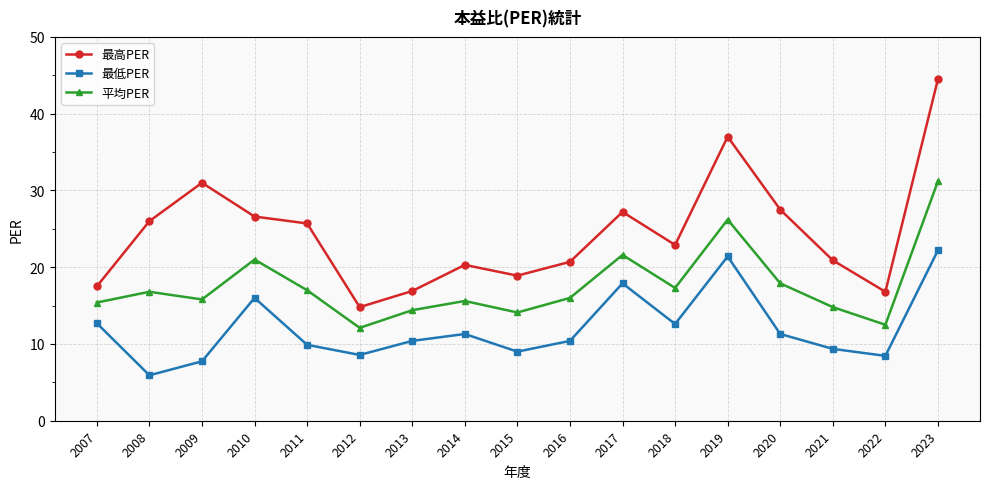

Does the chart display data point markers on the line(s)?

Yes